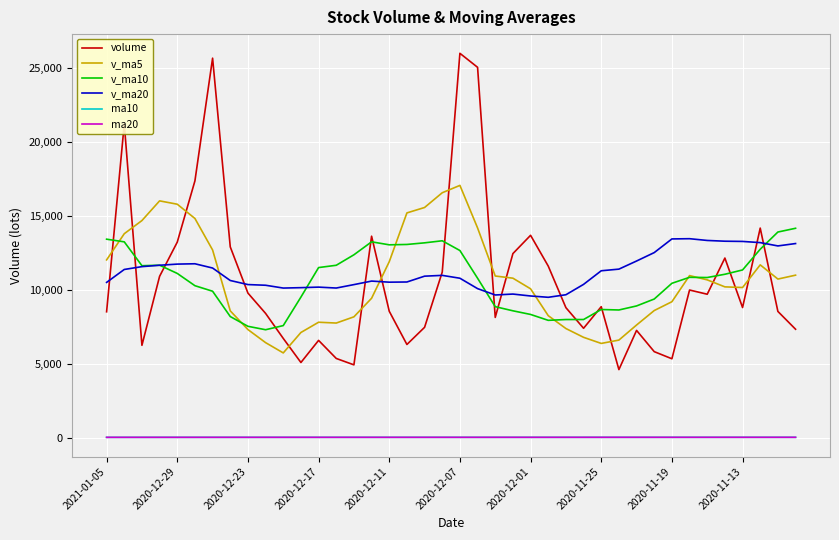

Which series has the widest spread of values?

volume